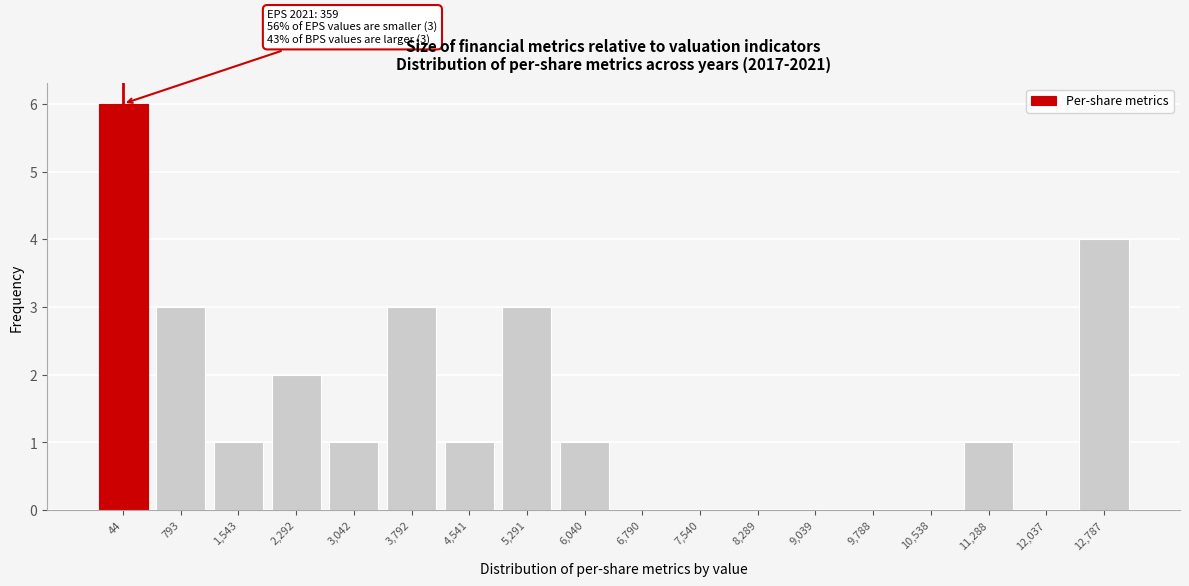

Reading left to right, list all the values displayed in this chart.

44=6	793=3	1,543=1	2,292=2	3,042=1	3,792=3	4,541=1	5,291=3	6,040=1	6,790=0	7,540=0	8,289=0	9,039=0	9,788=0	10,538=0	11,288=1	12,037=0	12,787=4